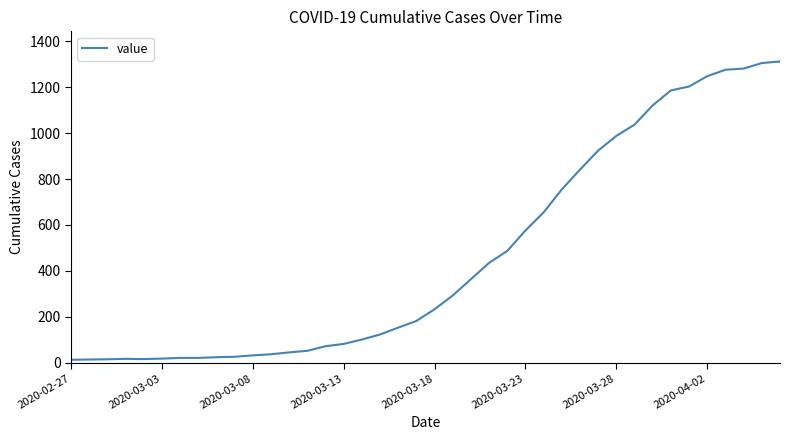

What is the greatest value displayed?

1312